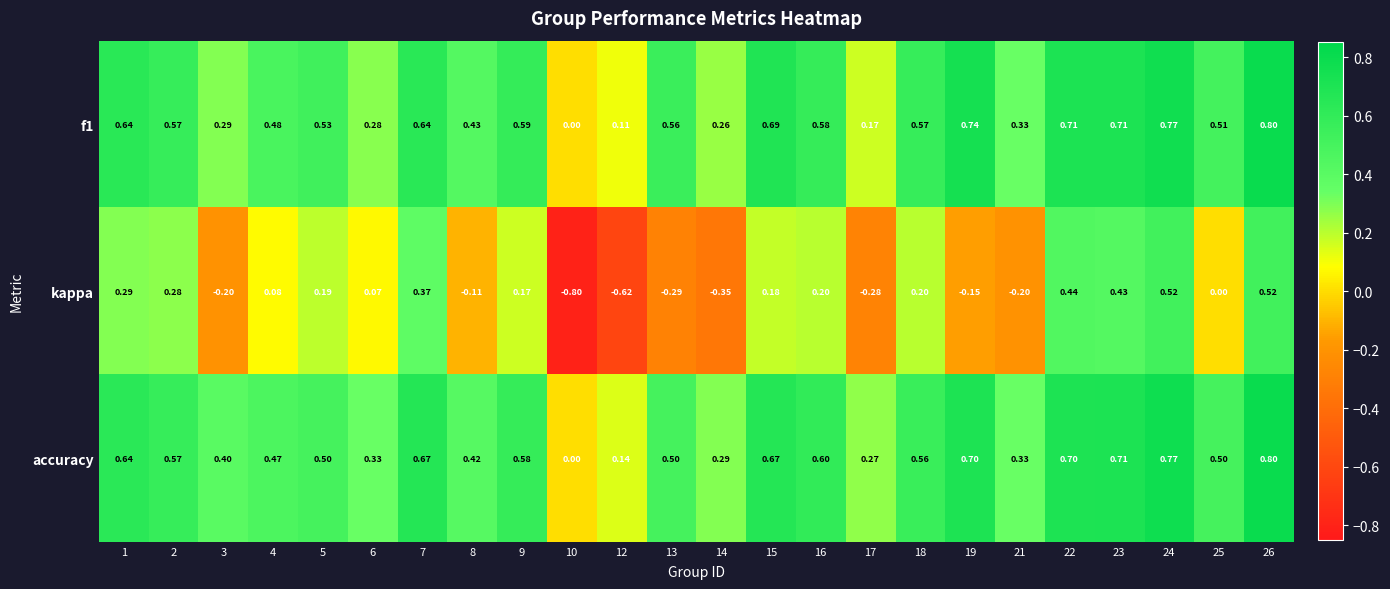

How many values in kappa are below zero?

9